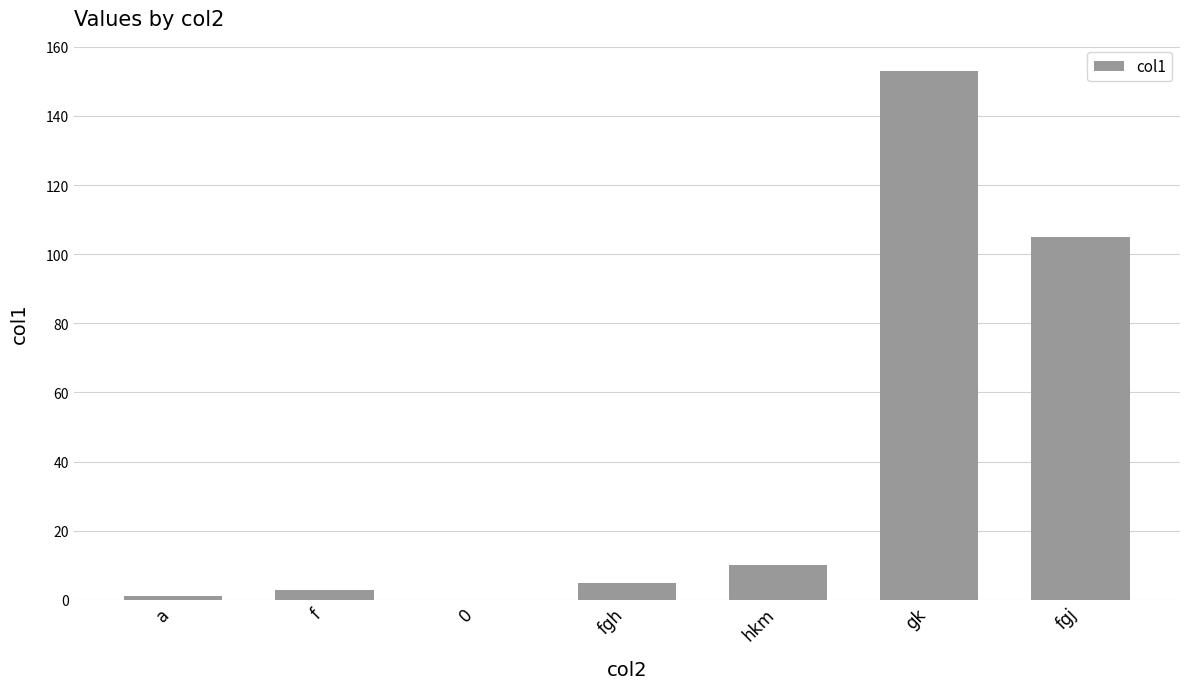

Where is the data nearest to the value 76?

fgj